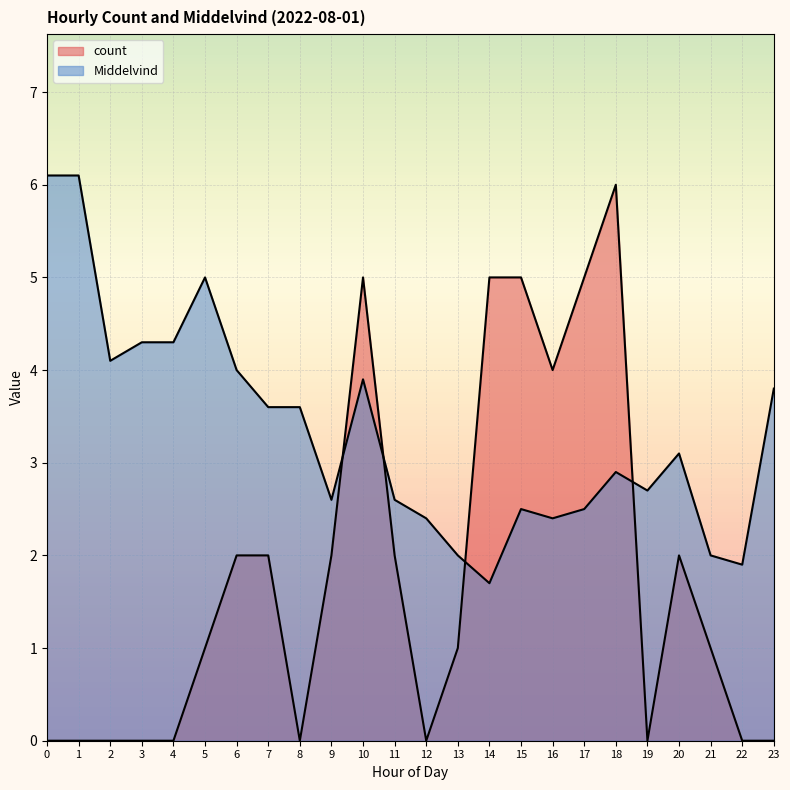

Where is the first local minimum for Middelvind?

2